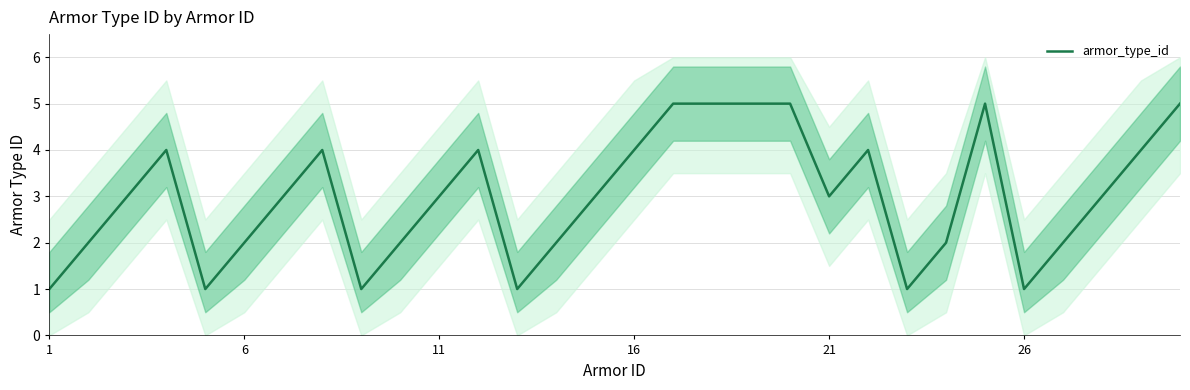

The value of armor_type_id at 21 is 4. True or false?

False